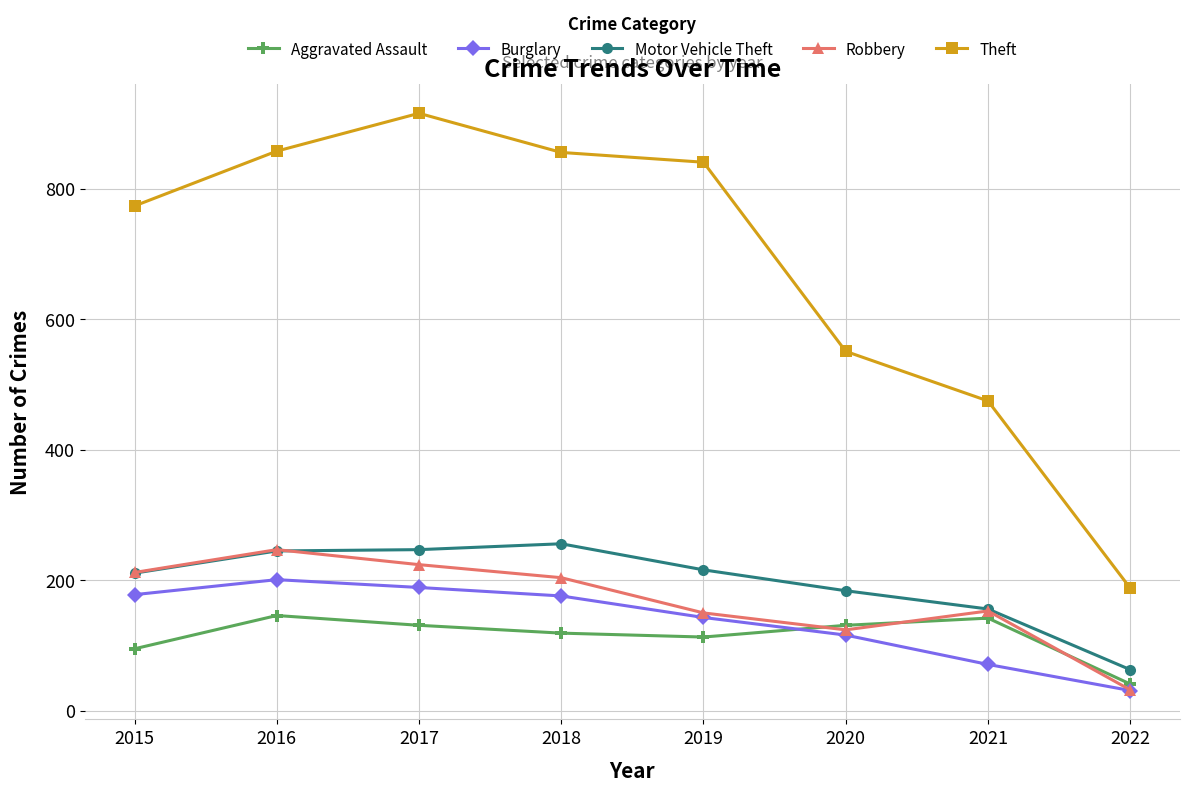

How many lines are shown in the chart?

5